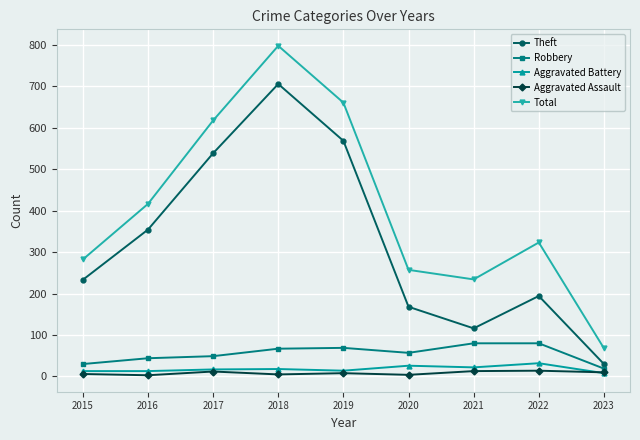

At 2022, list the series in order from smallest to largest.

Aggravated Assault, Aggravated Battery, Robbery, Theft, Total